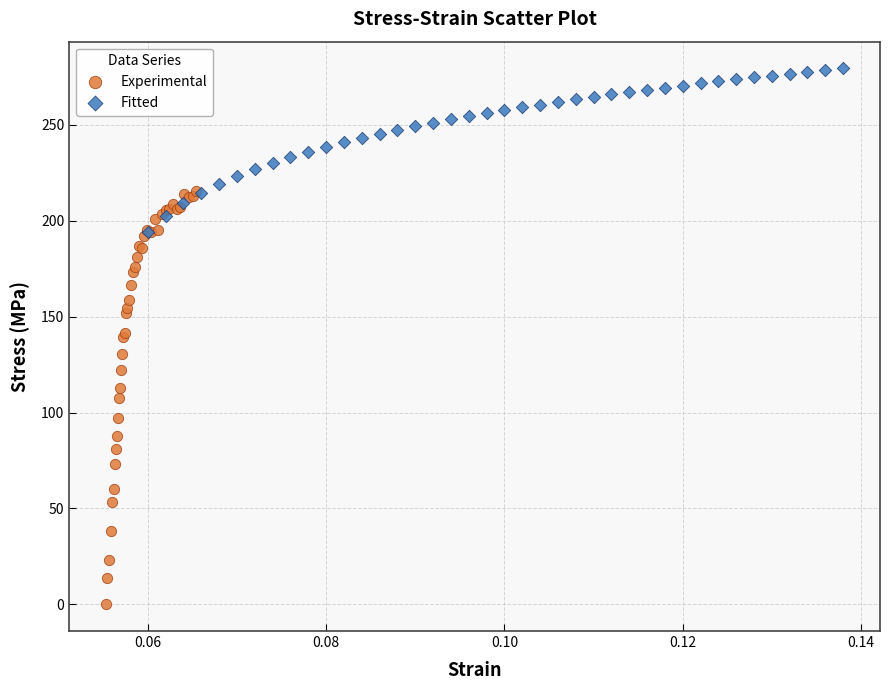

Which series contains the highest Y value?

Fitted